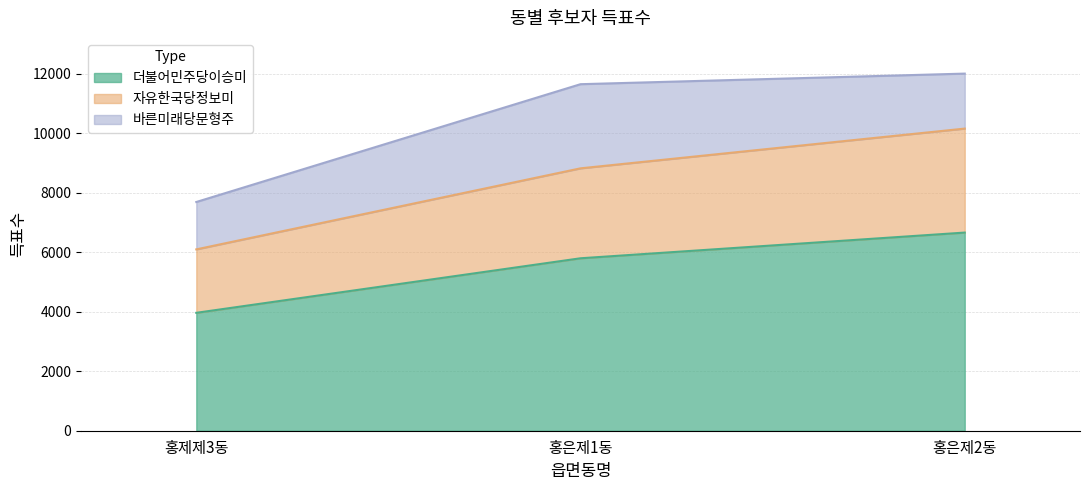

List the labels in order of 더불어민주당이승미 value, smallest first.

홍제제3동, 홍은제1동, 홍은제2동